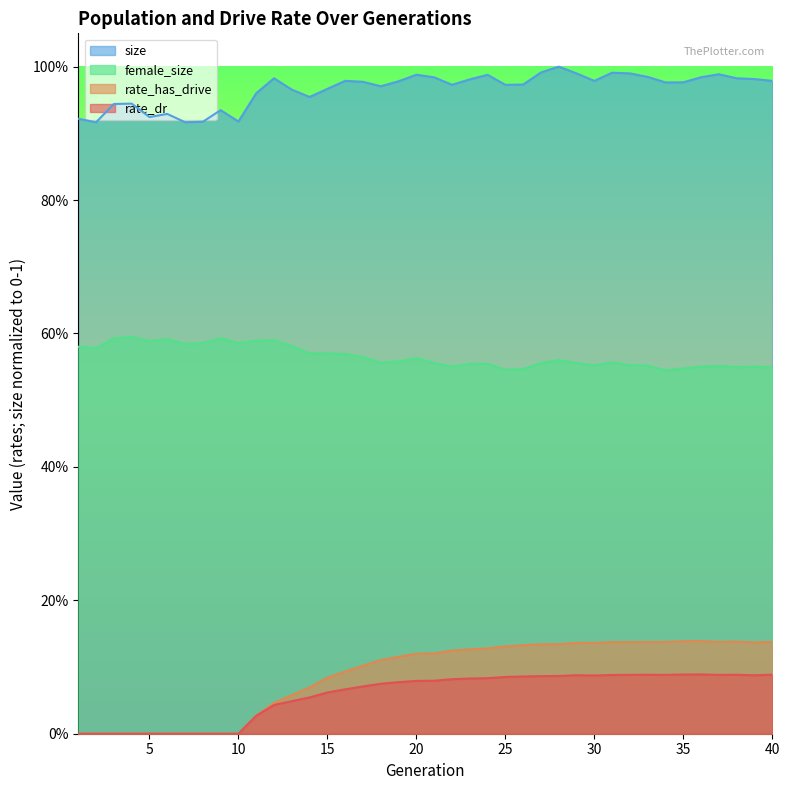

What is the maximum value for rate_has_drive?

0.1